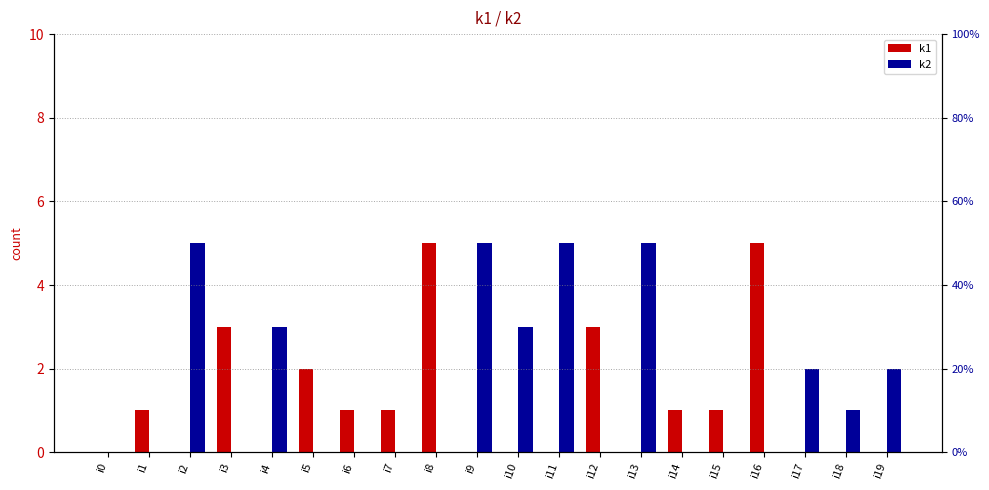

At which label is k2 closest to 2?

i17